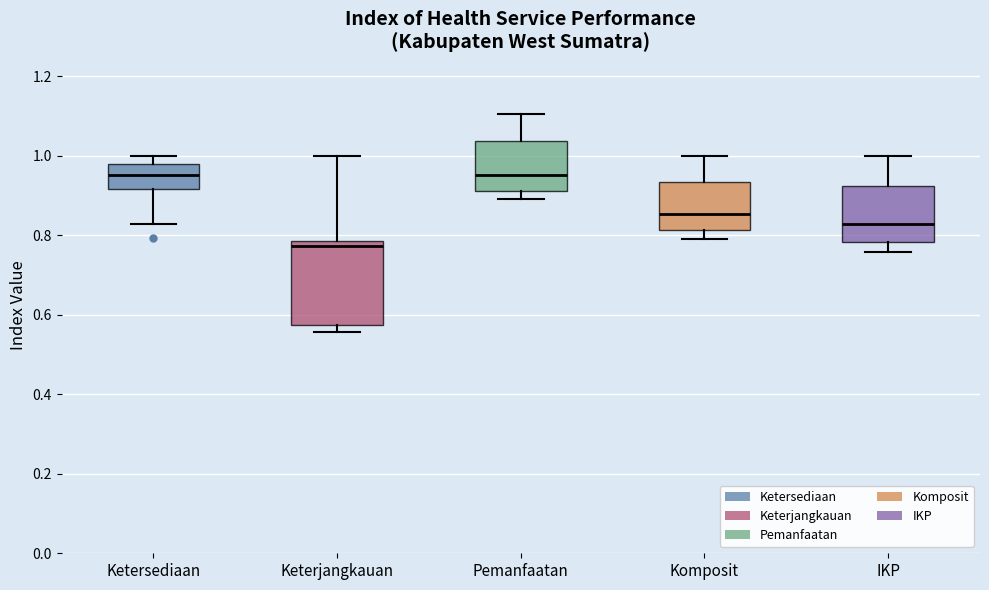

Reading left to right, transcribe this box plot: for each box, give where its median line is, the range the box spans, and where its two whiskers end, as read against the y-axis. The values are not printed on the chart, so give them approximately, as read against the axis.

Ketersediaan: median 0.96, box 0.92 to 0.98, whiskers 0.82 to 1.00
Keterjangkauan: median 0.78 (just below the box's upper edge), box 0.58 to 0.78, whiskers 0.56 to 1.00
Pemanfaatan: median 0.96, box 0.92 to 1.04, whiskers 0.90 to 1.10
Komposit: median 0.86, box 0.82 to 0.94, whiskers 0.80 to 1.00
IKP: median 0.82, box 0.78 to 0.92, whiskers 0.76 to 1.00